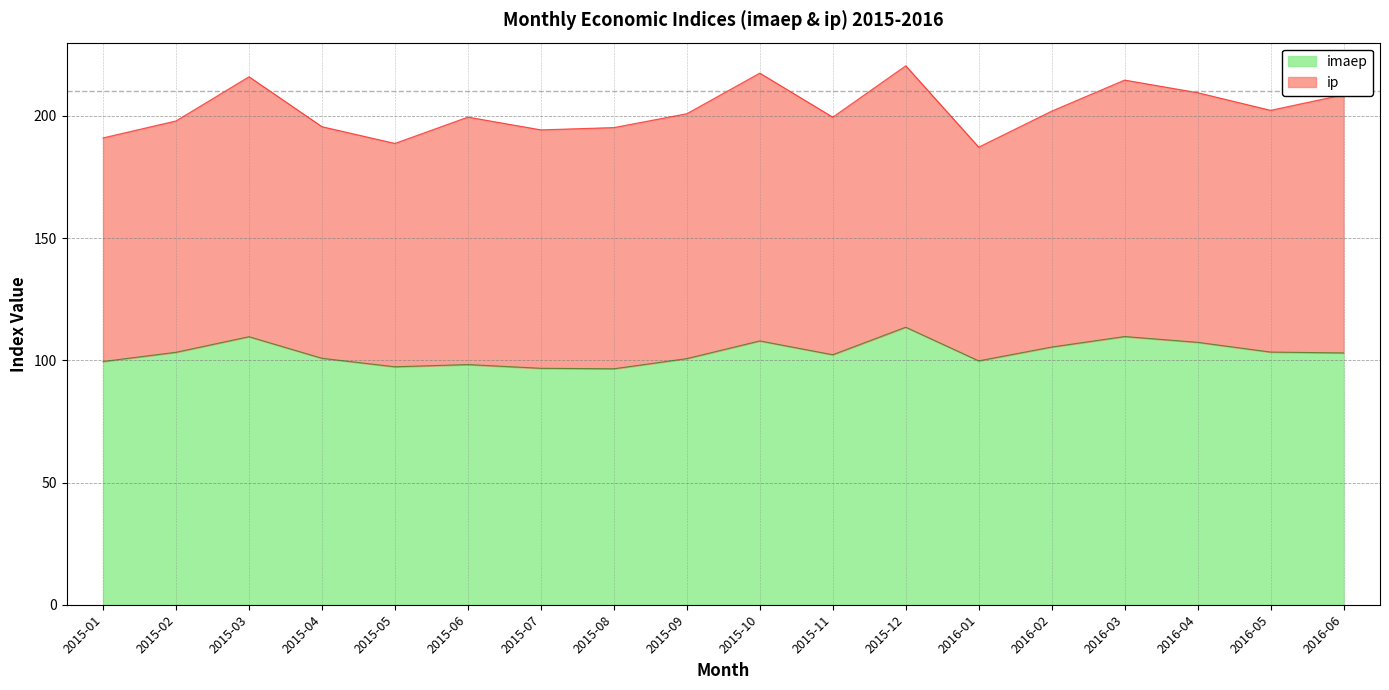

What is the greatest value displayed?

113.6